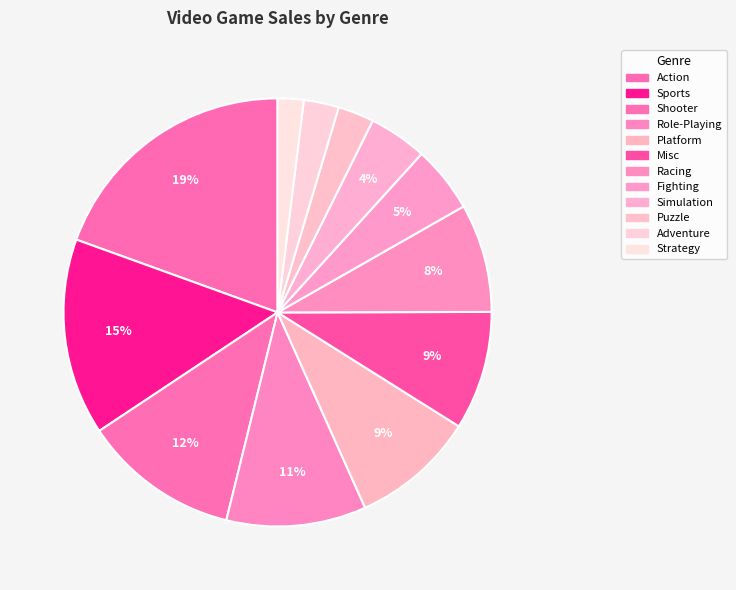

Count the number of slices in the pie.

12